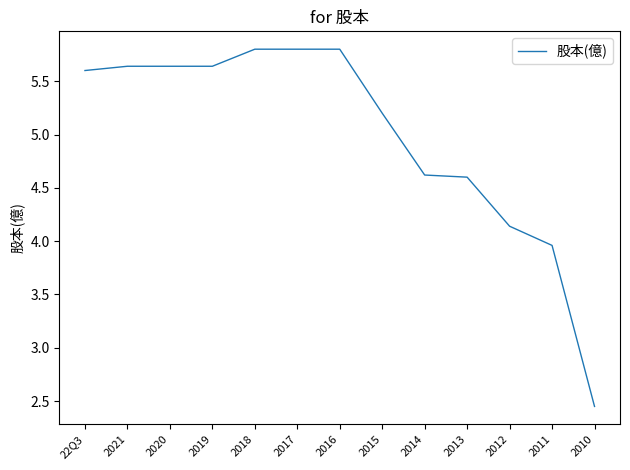

At which label does the data first exceed 5?

22Q3